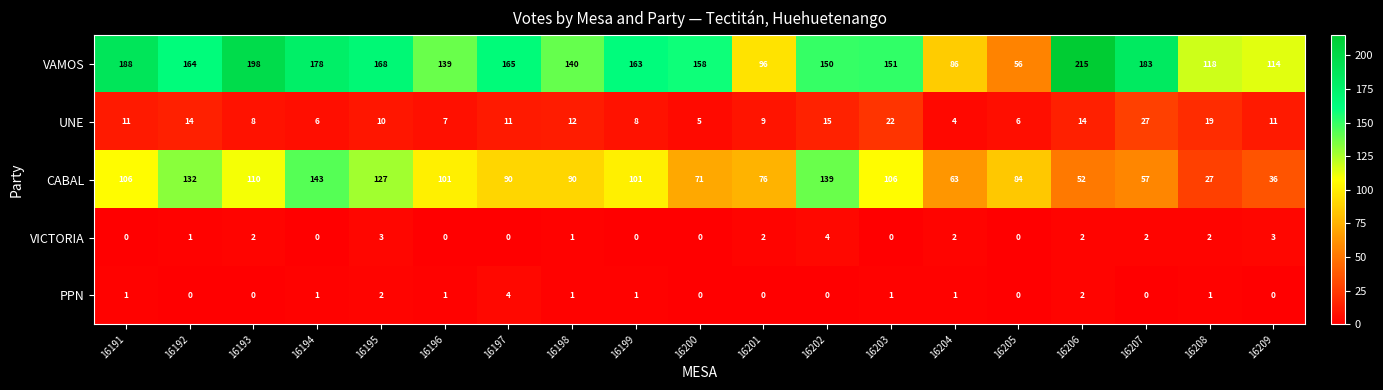

What is the approximate value of CABAL at 16197?

90